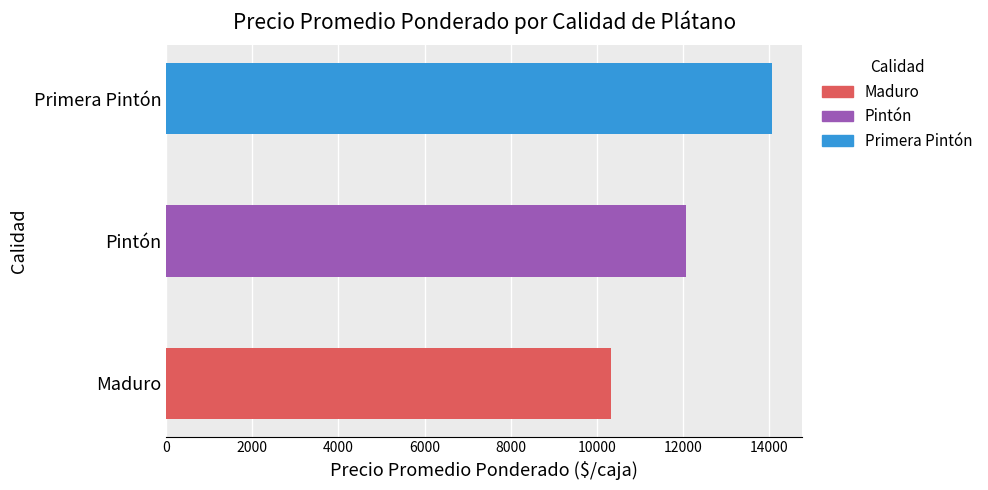

True or false: Pintón has a value of 990.4 at Maduro.

False